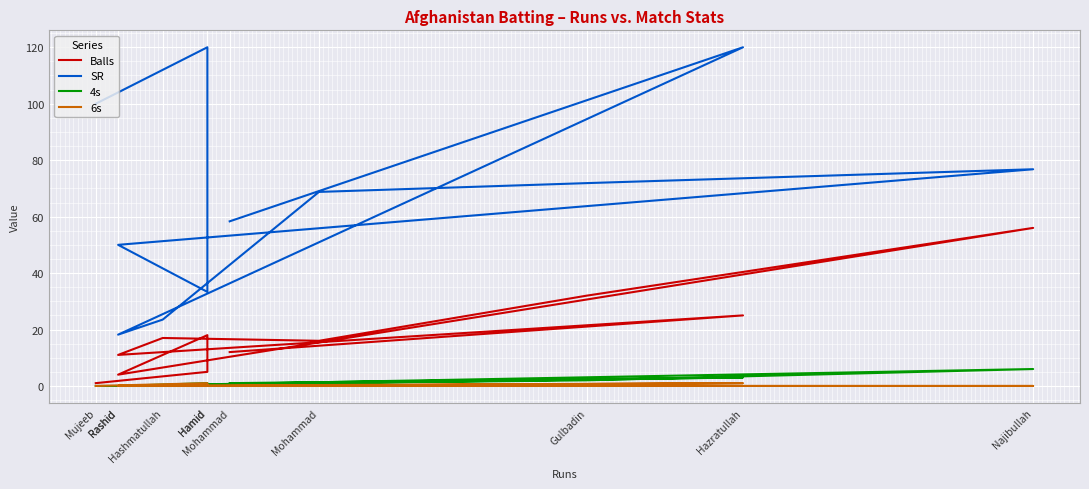

What is the difference between the highest and lowest values at Rashid?

18.2